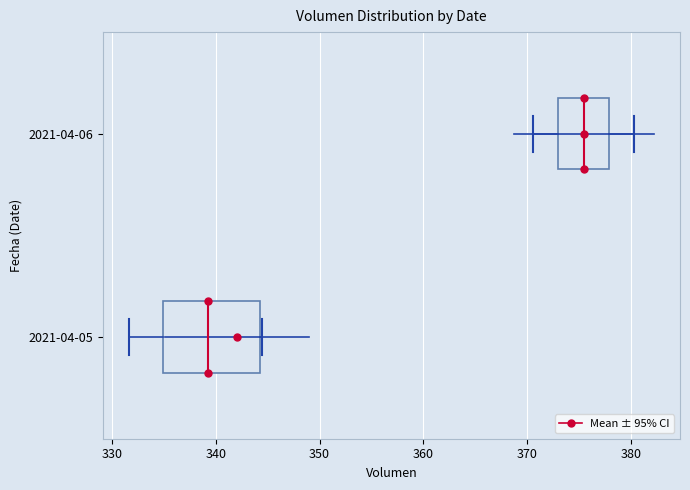

Reading bottom to top, transcribe this box plot: for each box, give where its median line is, the range the box spans, and where its two whiskers end, as read against the x-axis. The values are not printed on the chart, so give them approximately, as read against the axis.

2021-04-05: median 339, box 335 to 344, whiskers 332 to 344
2021-04-06: median 375, box 373 to 378, whiskers 371 to 380